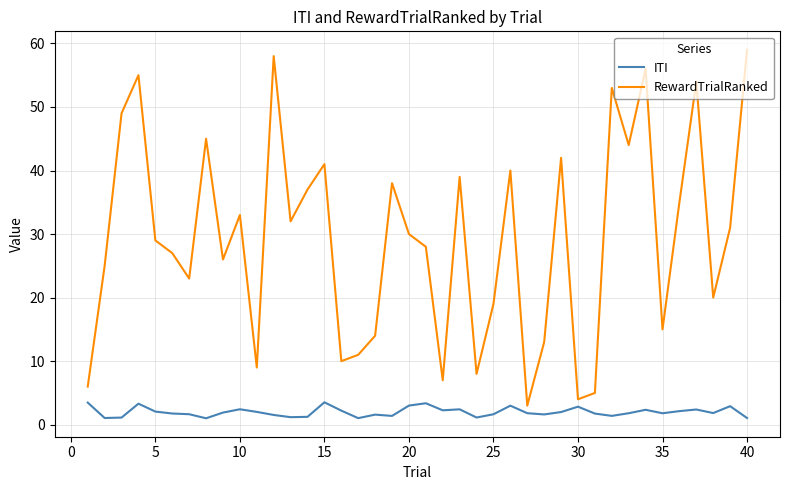

Which series has the largest total across all categories?

RewardTrialRanked